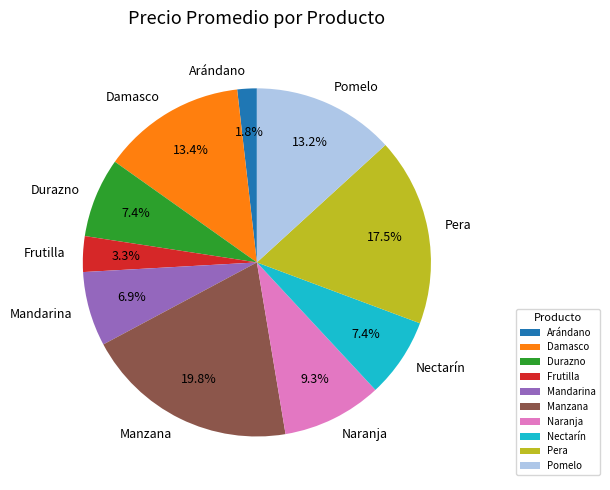

What percentage do Mandarina and Arándano together represent?

8.7%